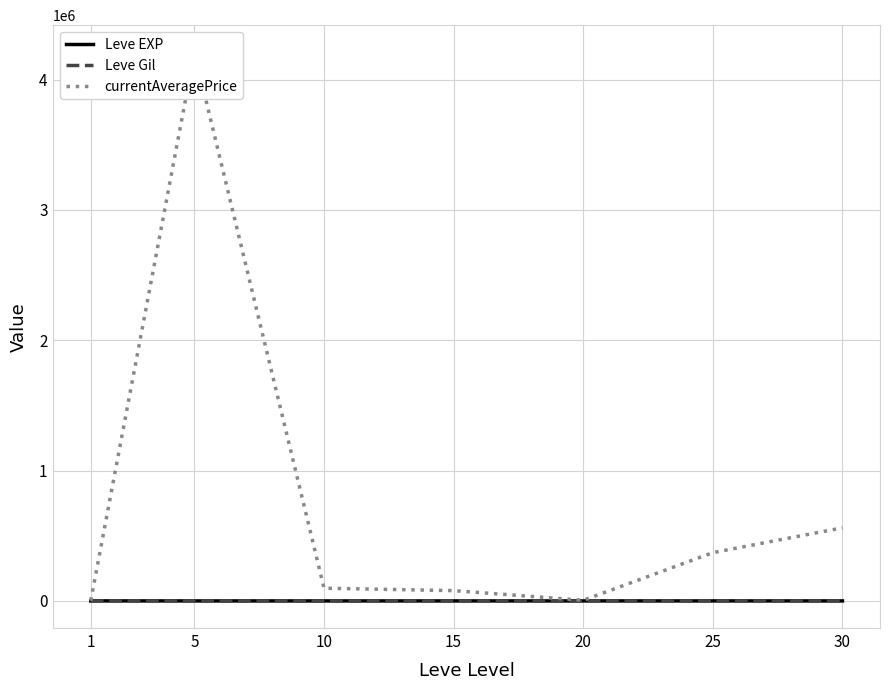

What is the value of the Leve Gil point at the 2nd from the left?

508.3